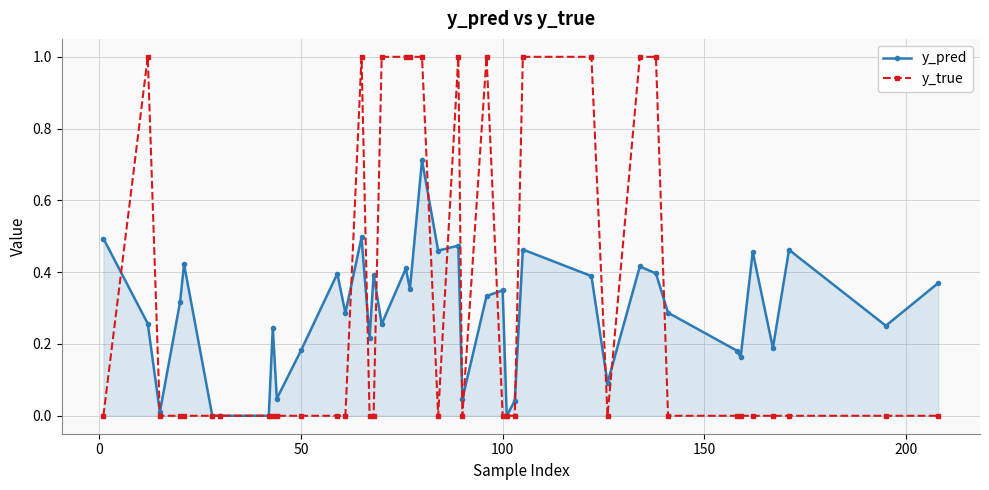

Which series has the widest spread of values?

y_true